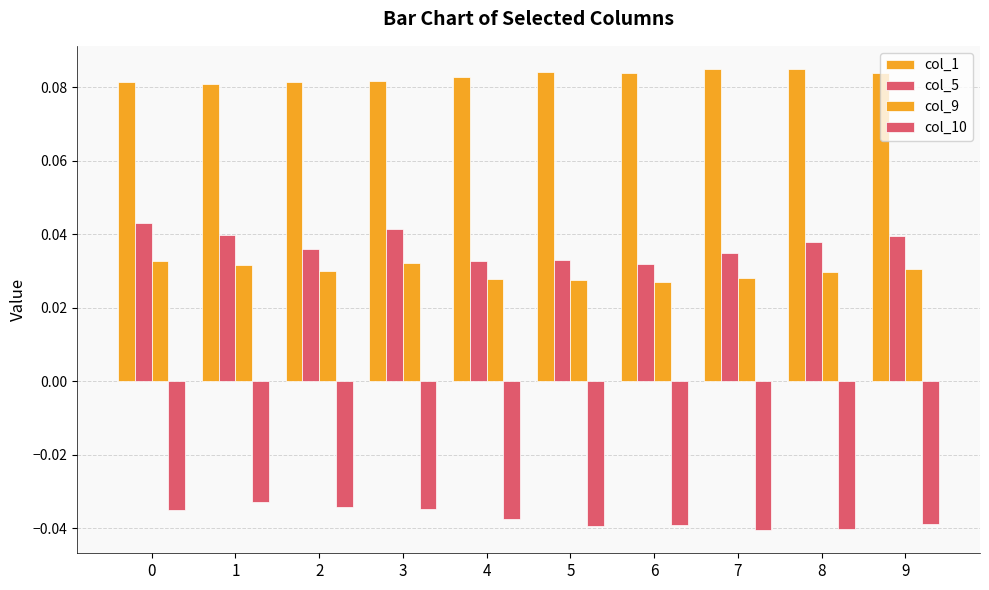

At 6, list the series in order from smallest to largest.

col_10, col_9, col_5, col_1